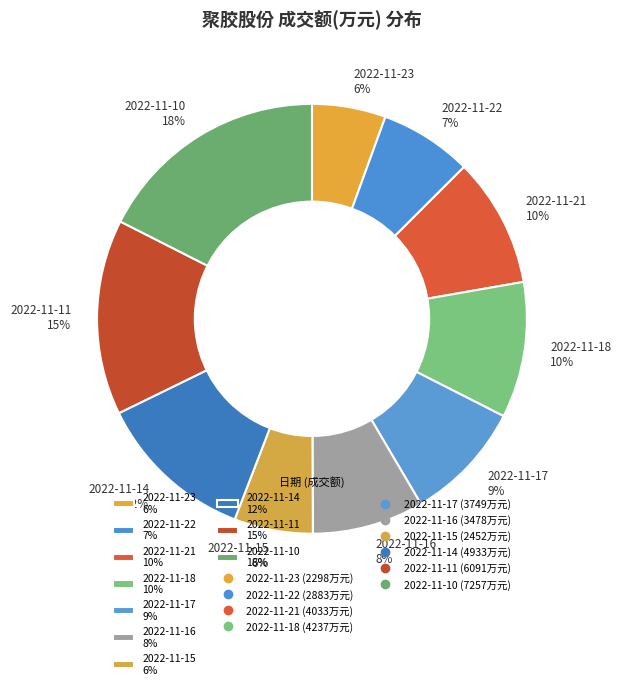

How many segments does this pie chart have?

10